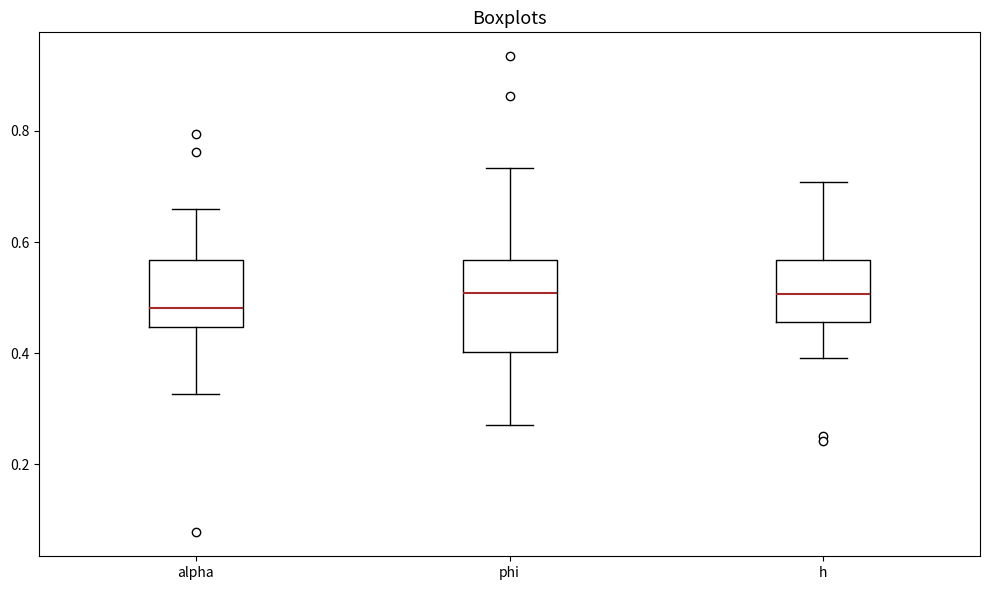

Reading left to right, read every box against the y-axis: the position of its median line, the range the box covers, and the ends of its whiskers. The values are not printed on the chart, so give them approximately, as read against the axis.

alpha: median 0.48, box 0.44 to 0.56, whiskers 0.32 to 0.66
phi: median 0.50, box 0.40 to 0.56, whiskers 0.28 to 0.74
h: median 0.50, box 0.46 to 0.56, whiskers 0.40 to 0.70